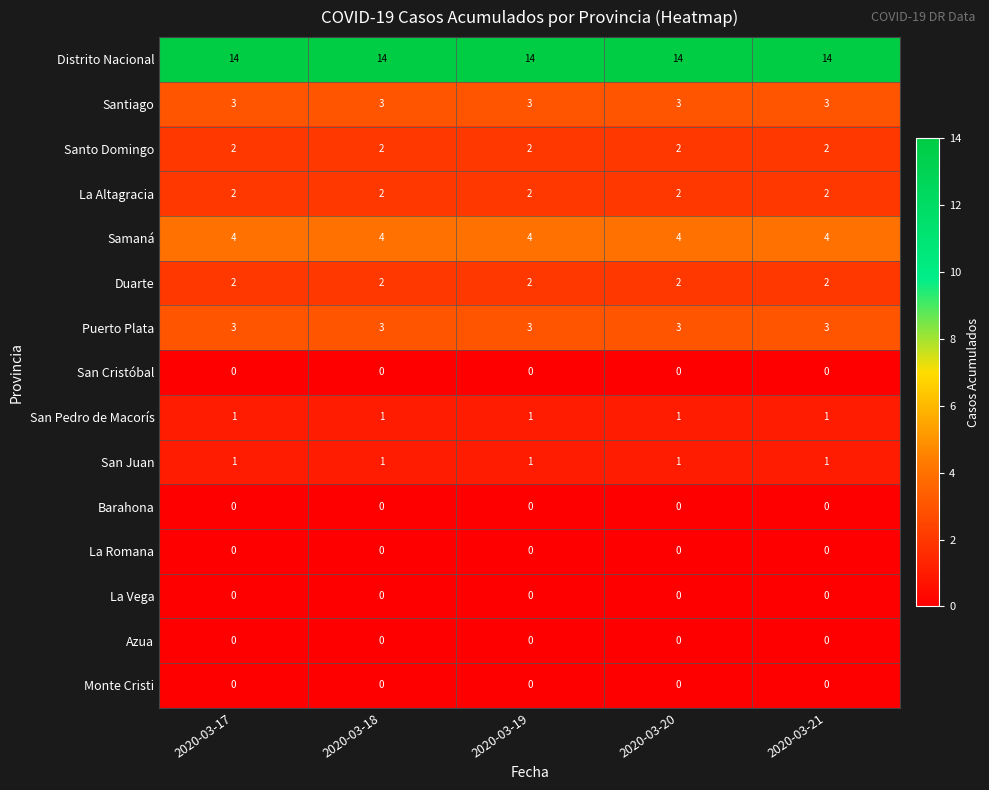

What is the difference between the highest and lowest values at 2020-03-18?

14